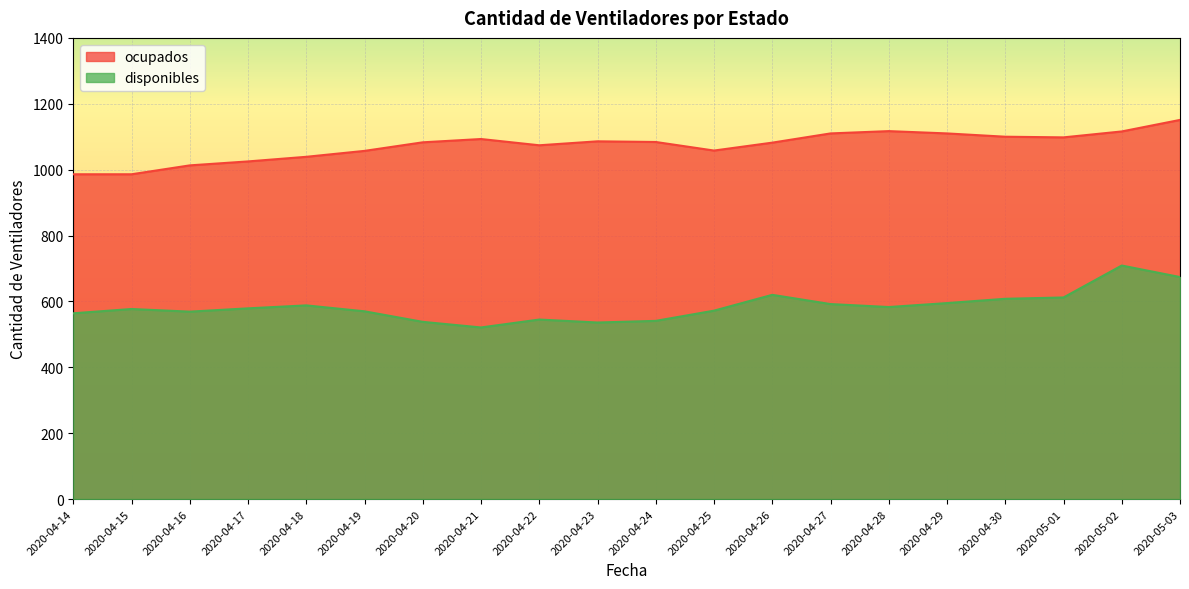

What position from the right is 2020-04-14?

20